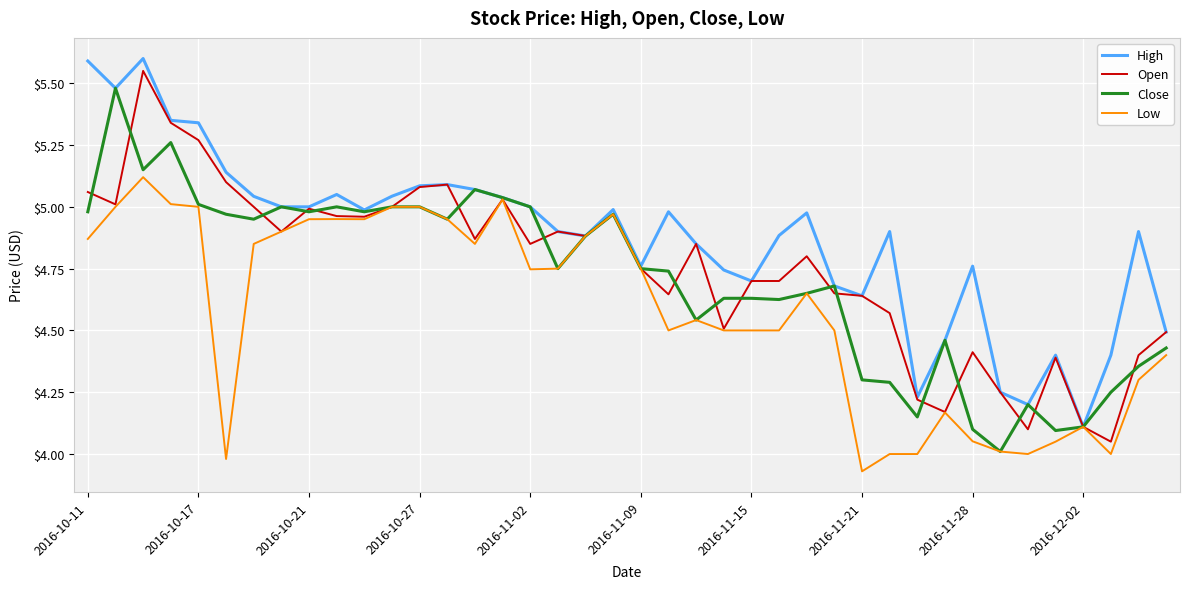

At how many categories does at least one series exceed 4?

40